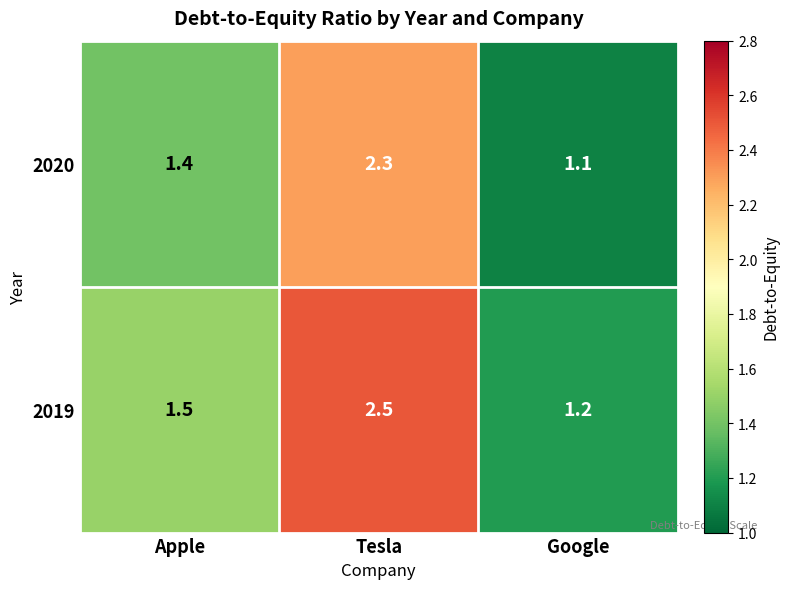

Which category has the highest value in the 2019 series?

Tesla